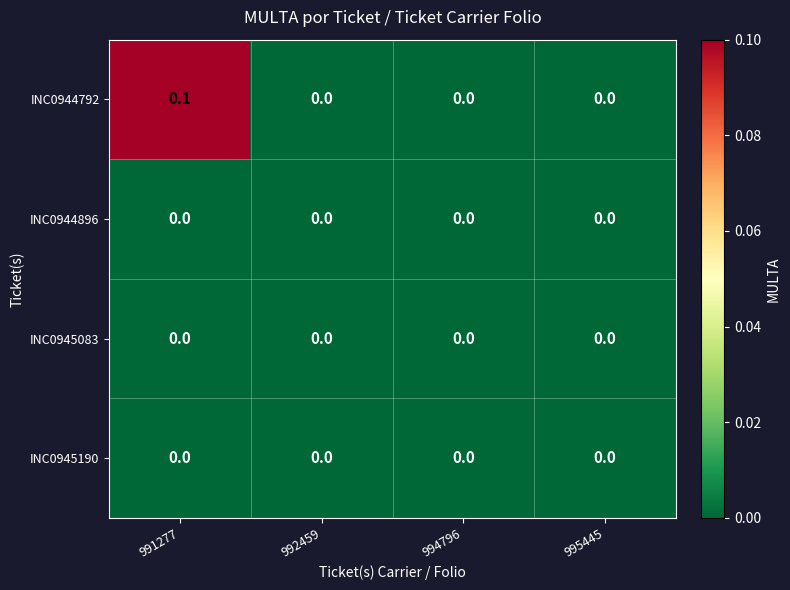

Reading left to right, extract all data points from this chart.

INC0944792: 991277=0.1	992459=0.0	994796=0.0	995445=0.0
INC0944896: 991277=0.0	992459=0.0	994796=0.0	995445=0.0
INC0945083: 991277=0.0	992459=0.0	994796=0.0	995445=0.0
INC0945190: 991277=0.0	992459=0.0	994796=0.0	995445=0.0